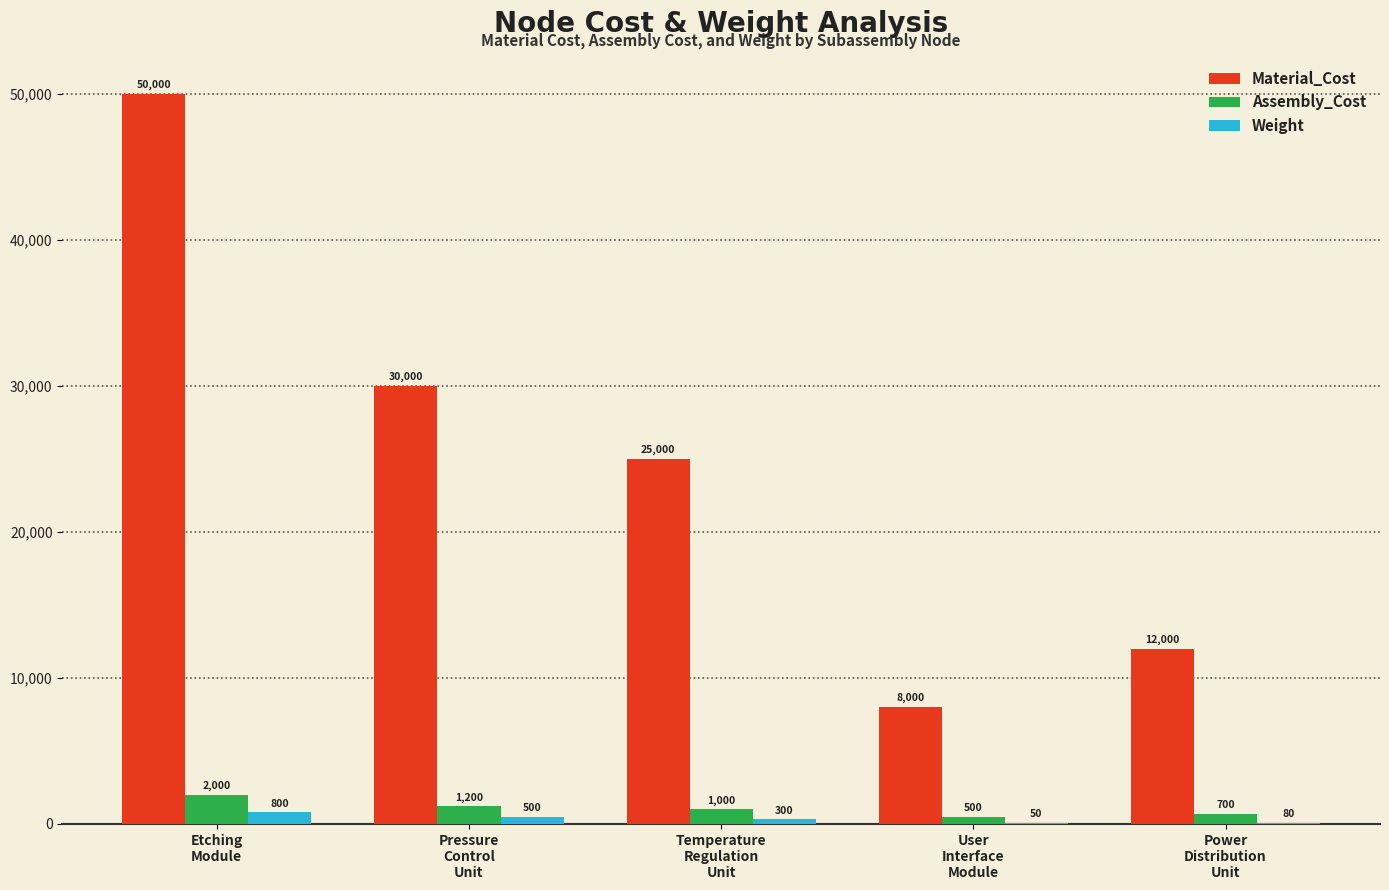

What are all the series names shown in the legend?

Material_Cost, Assembly_Cost, Weight